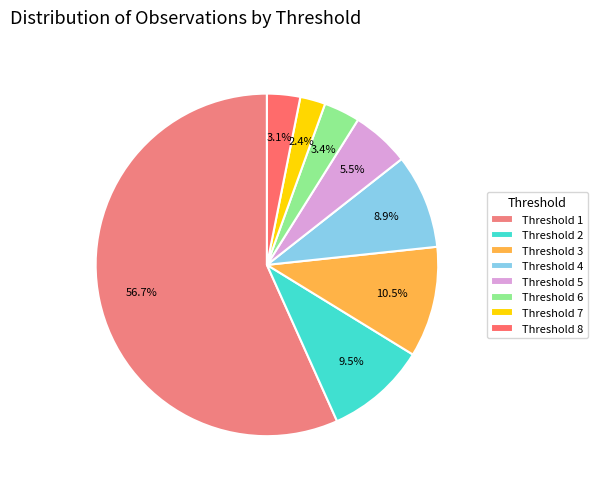

True or false: Threshold 8 accounts for 3% of the total.

True